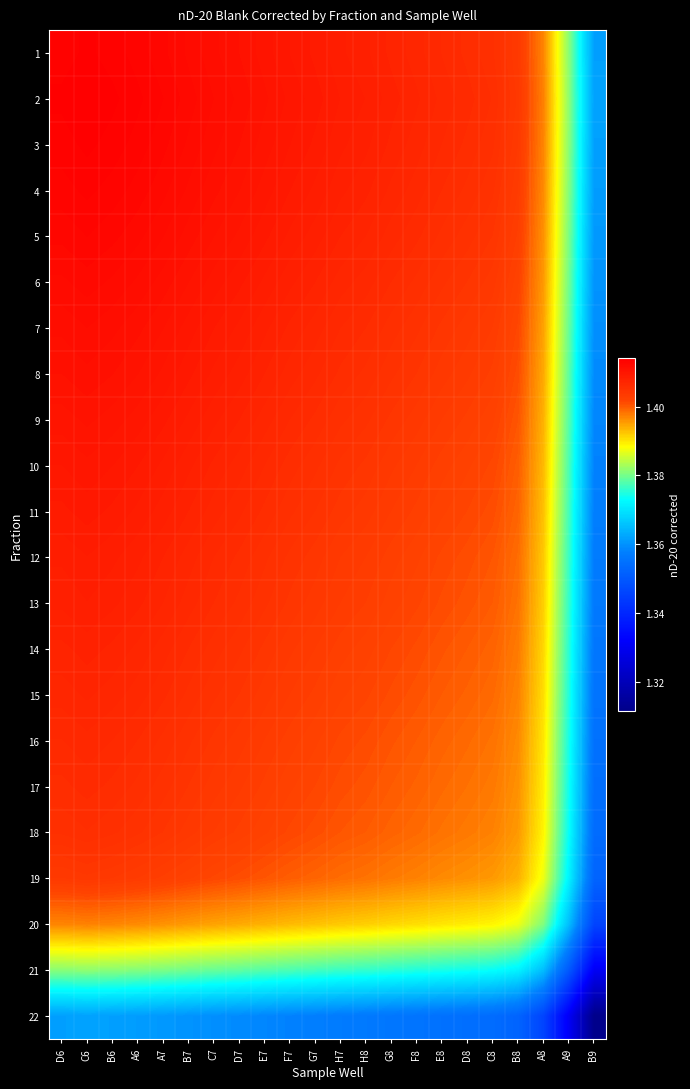

At which category is the sum across all series the highest?

C6